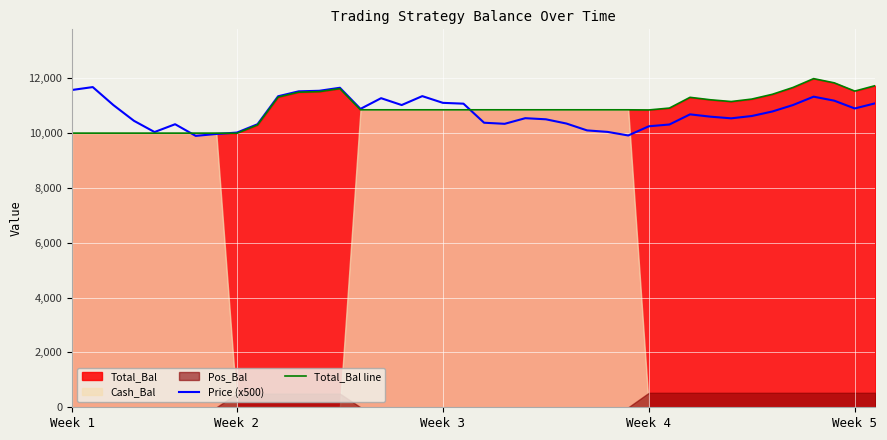

The Total_Bal line series shows 10845.7 at Week 4. True or false?

True